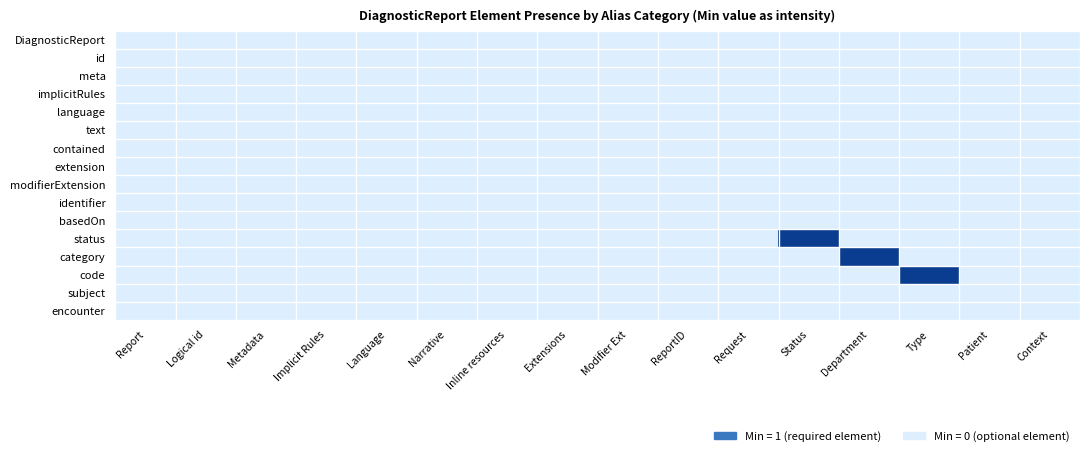

At which category is the sum across all series the highest?

Status